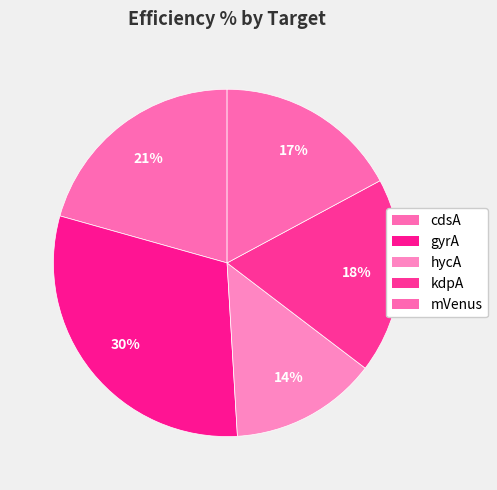

Which slice is the smallest?

hycA